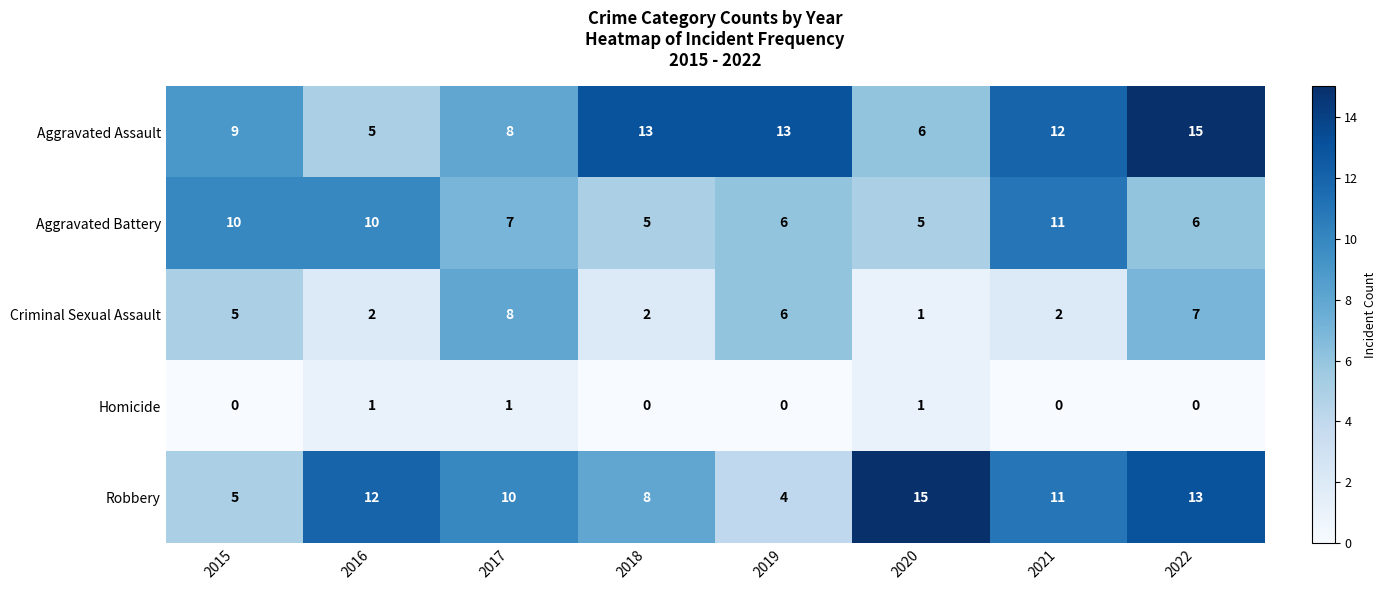

Count the number of data series in this chart.

5